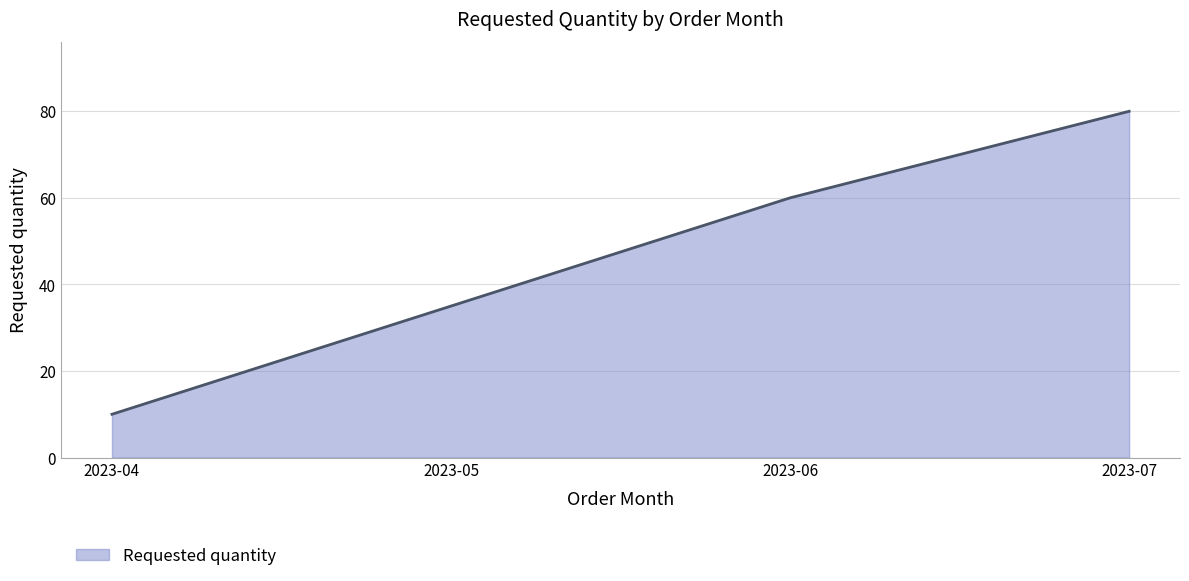

True or false: the data shows 60 at 2023-06.

True